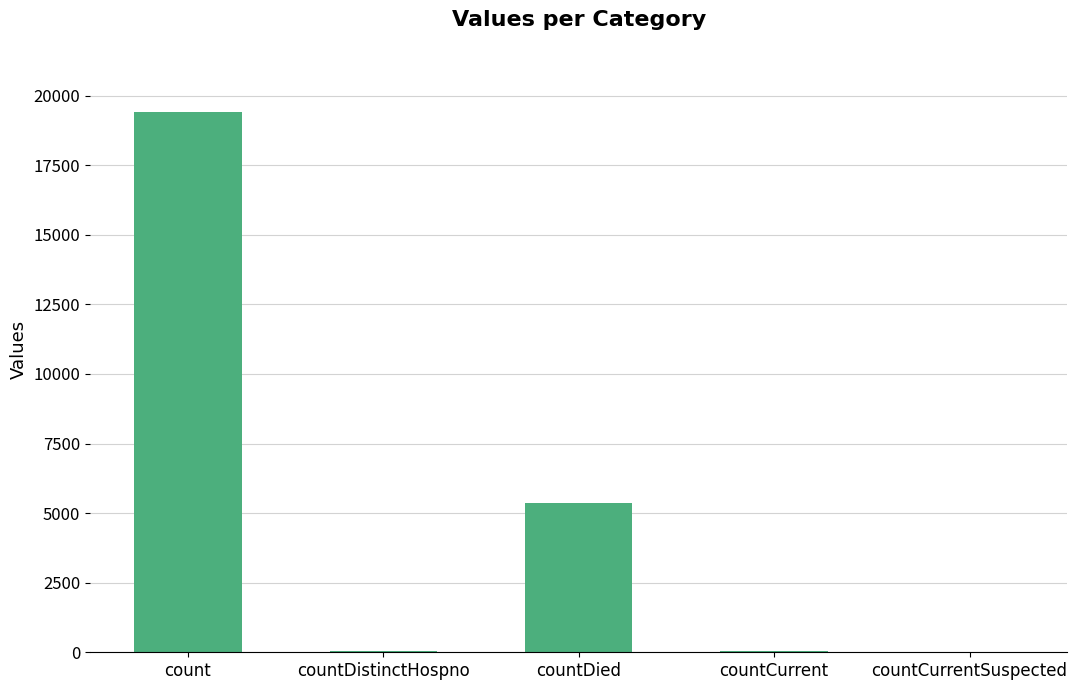

What is the maximum value shown in the chart?

19420